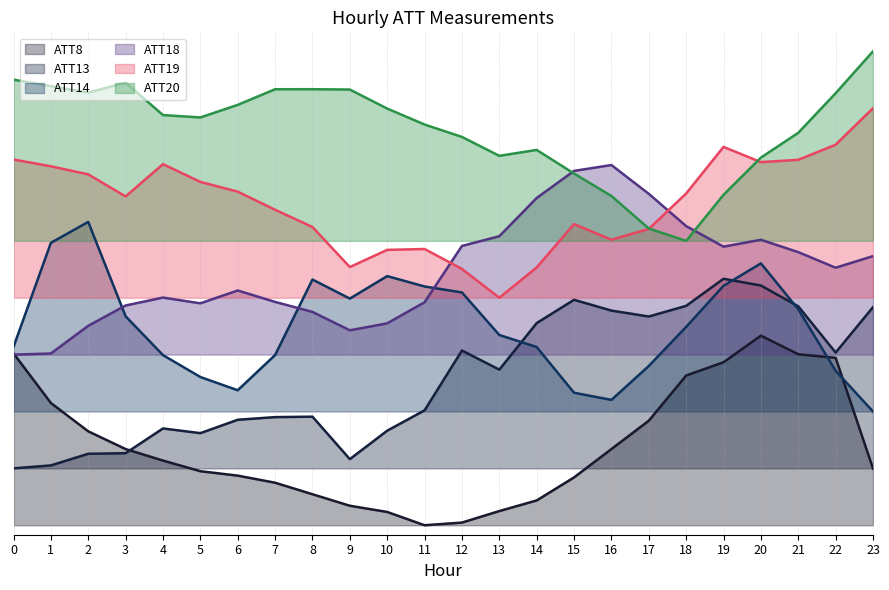

Where is the first local maximum for ATT14?

2